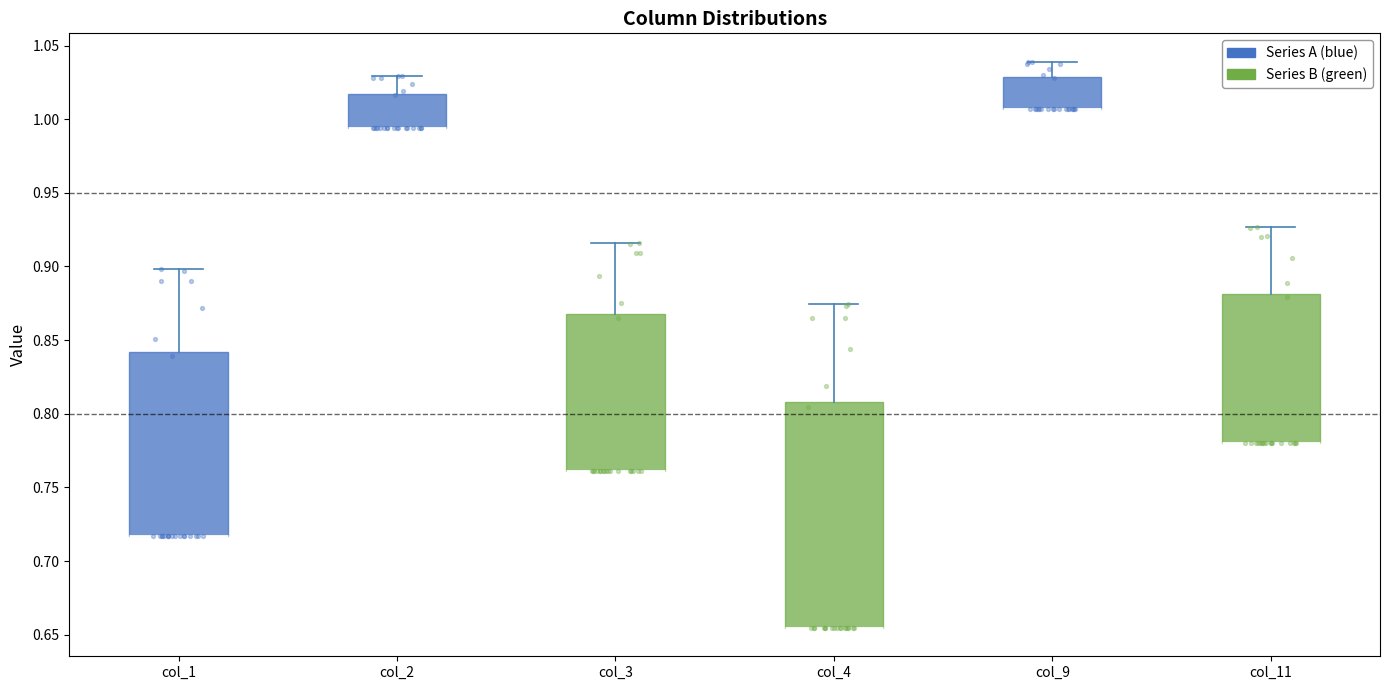

Comparing the boxes themselves (not the whiskers), which one is the tallest?

col_4